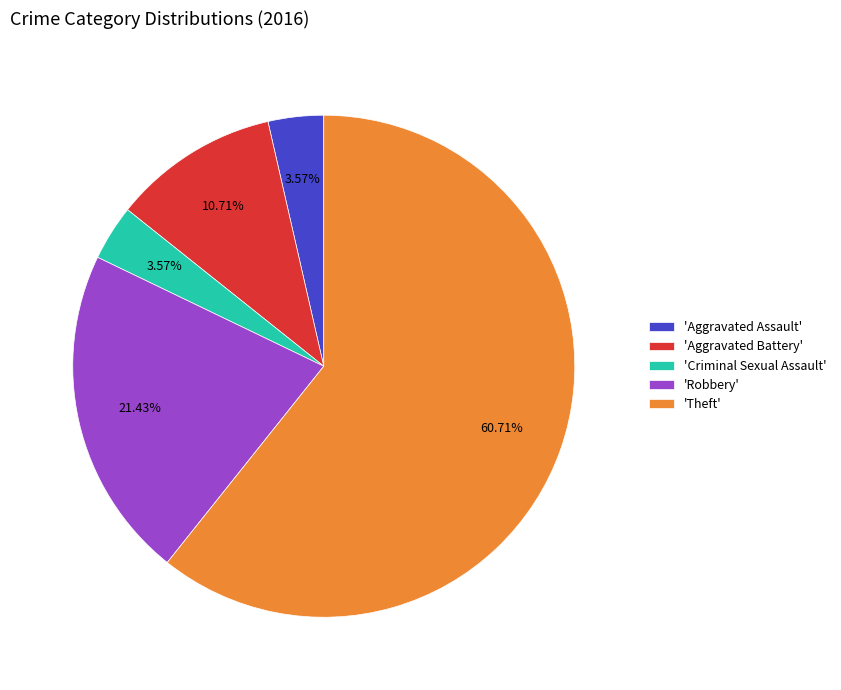

What is the largest slice in the pie chart?

'Theft'